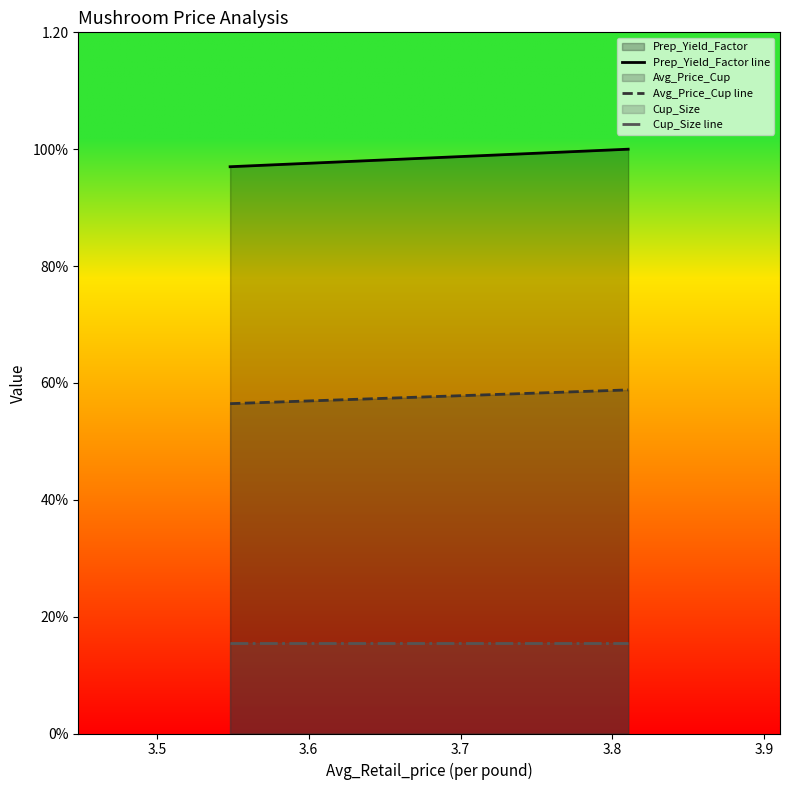

Is the value of Cup_Size line at 3.4 greater than the value of Avg_Price_Cup line at 3.5?

No